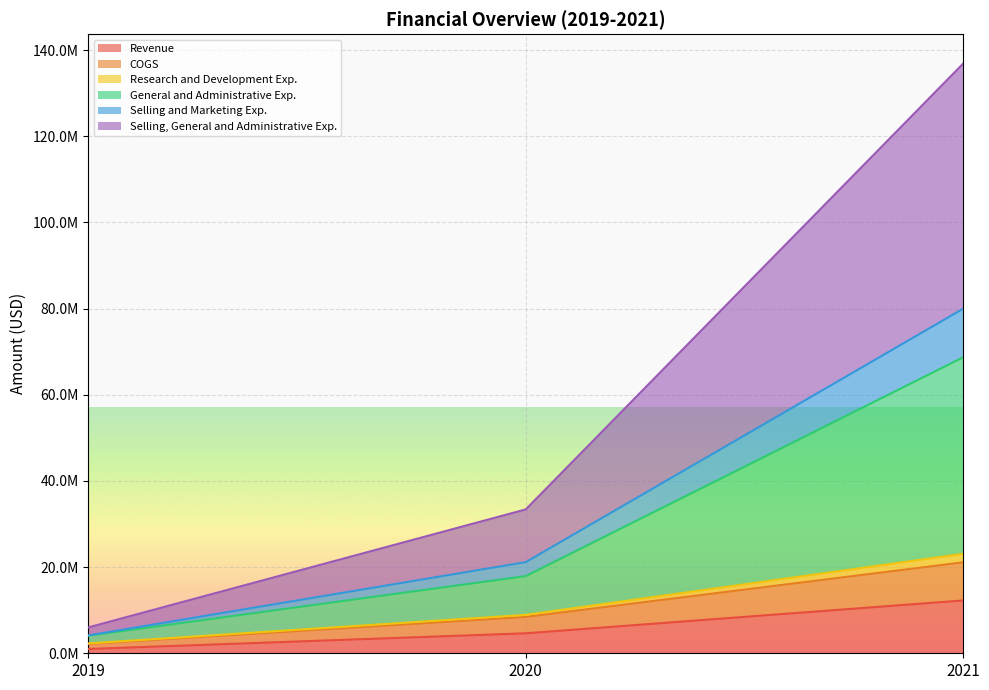

Count the number of data series in this chart.

6